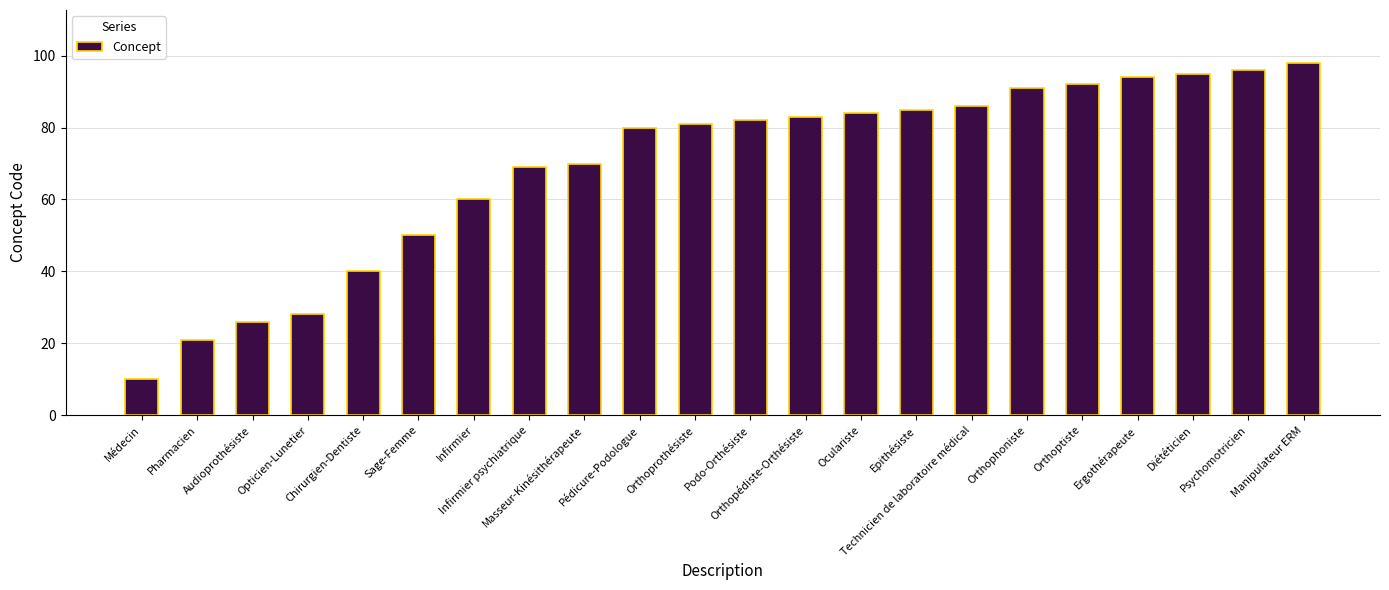

Approximately how many times larger is the value at Infirmier compared to Ergothérapeute?

0.6